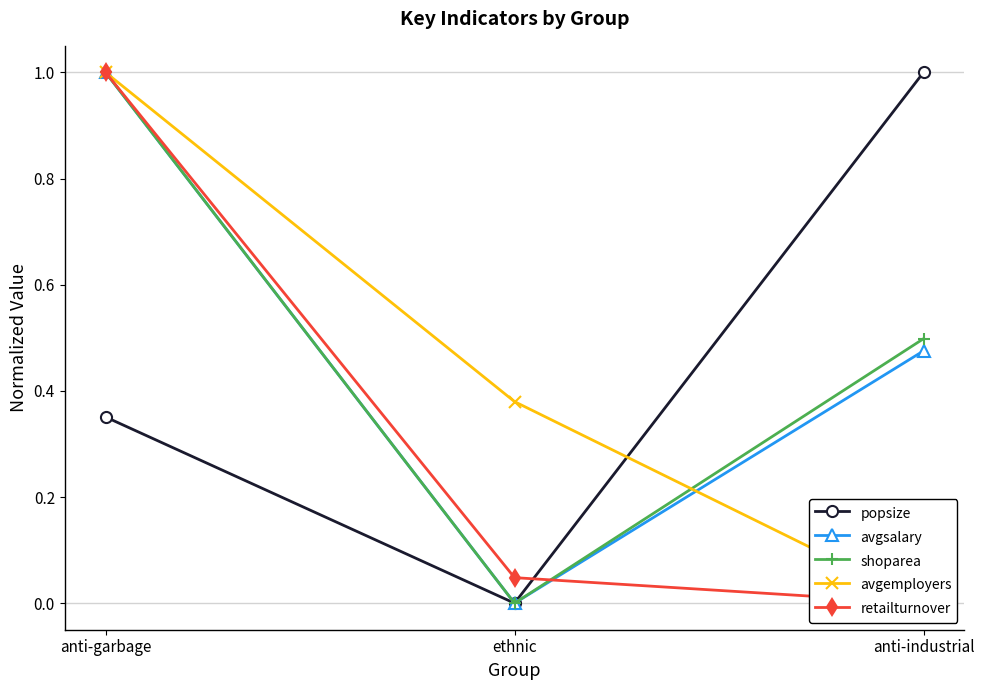

Count the popsize values in the range 0 to 1.

3